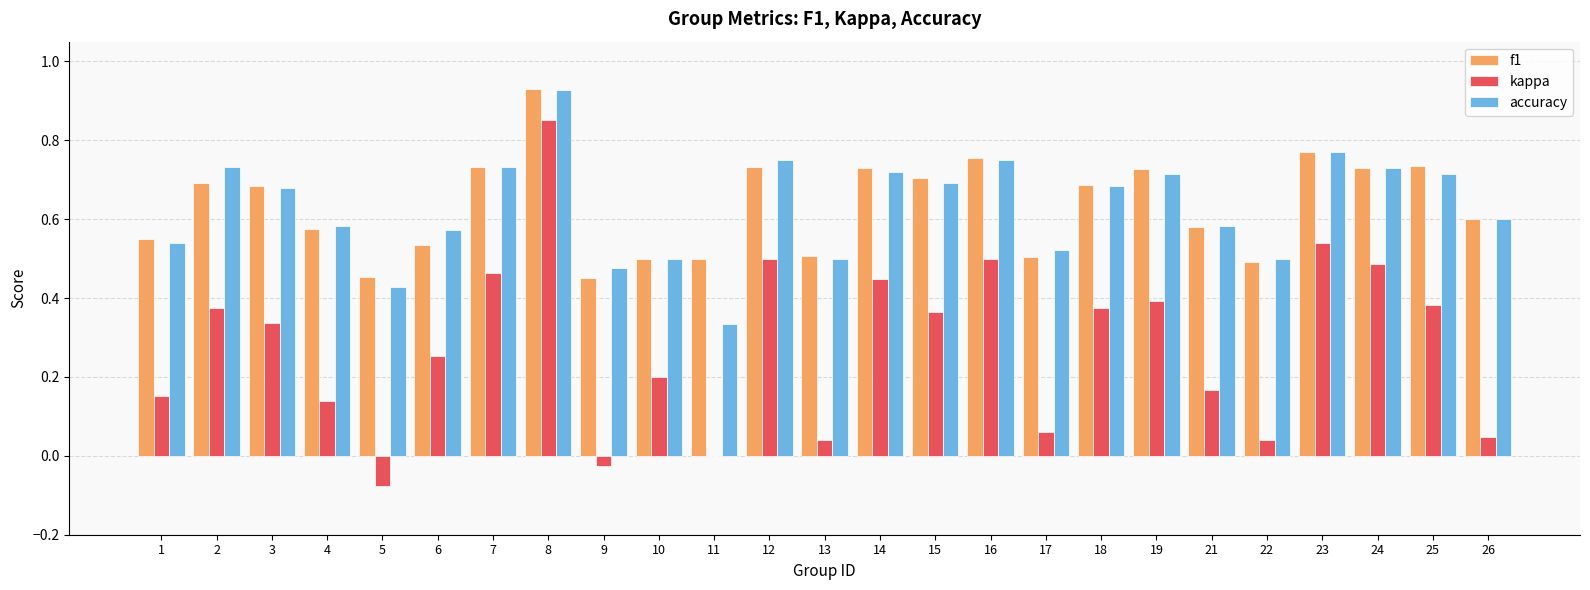

What is the total value across all series at 18?

1.7